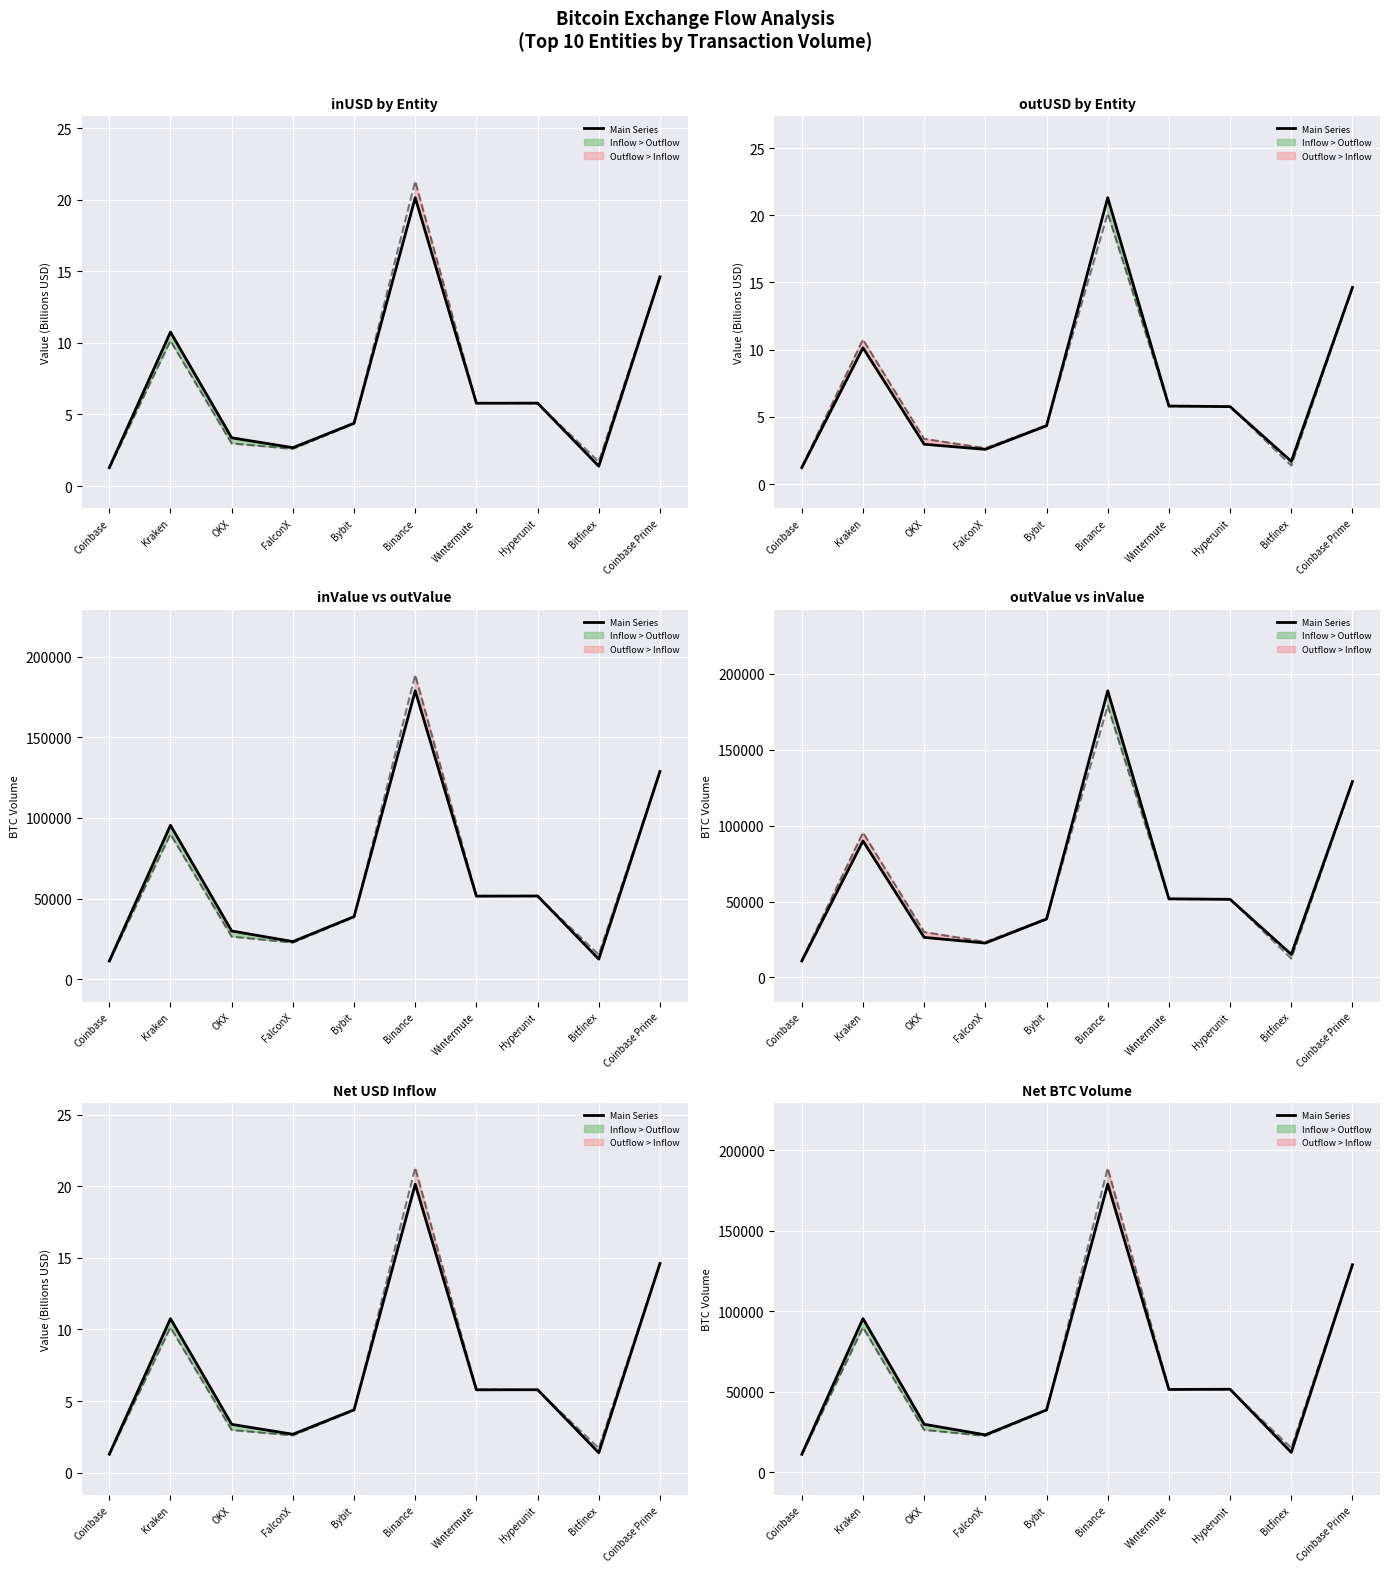

What is the average value?

62204.2